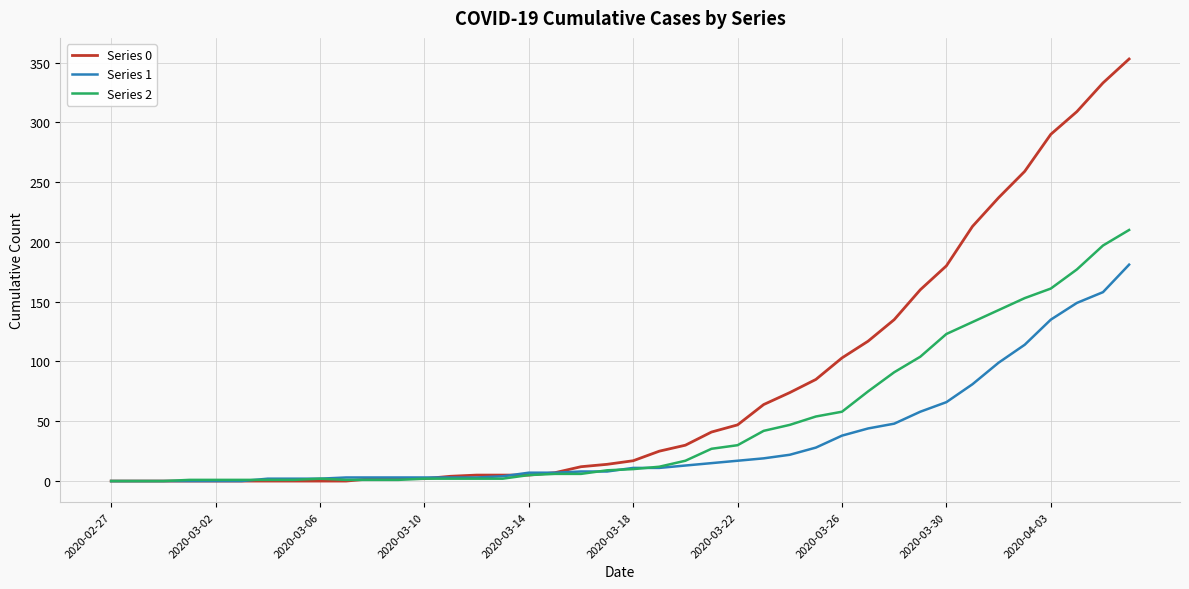

What is the average value of the Series 1 series?

34